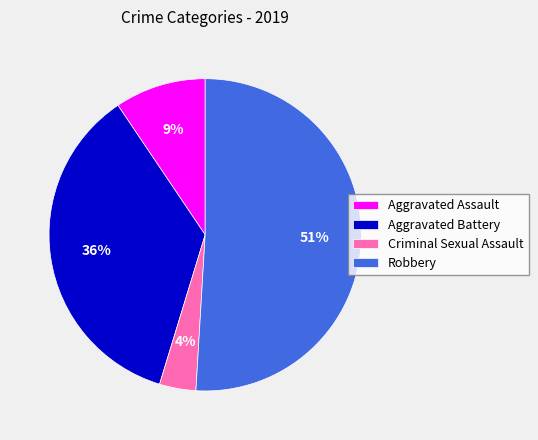

To the nearest percent, what portion does Aggravated Assault represent?

9%